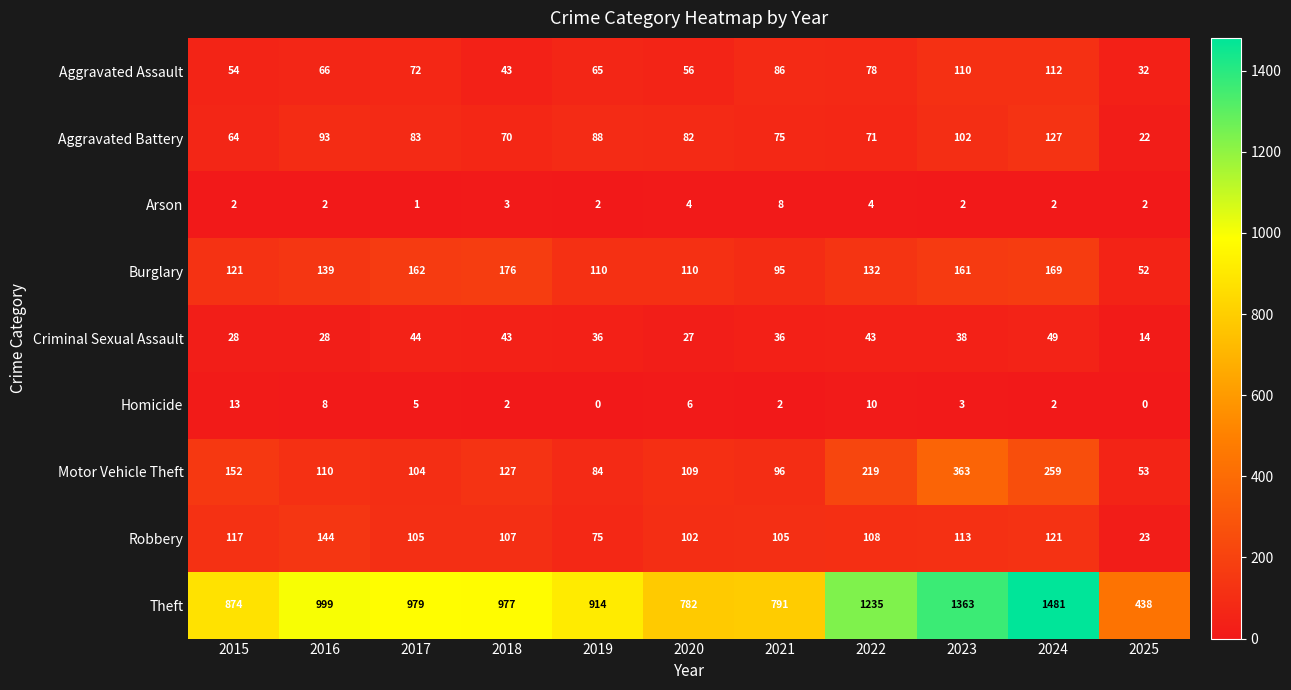

Which series has the largest range (max minus min)?

Theft